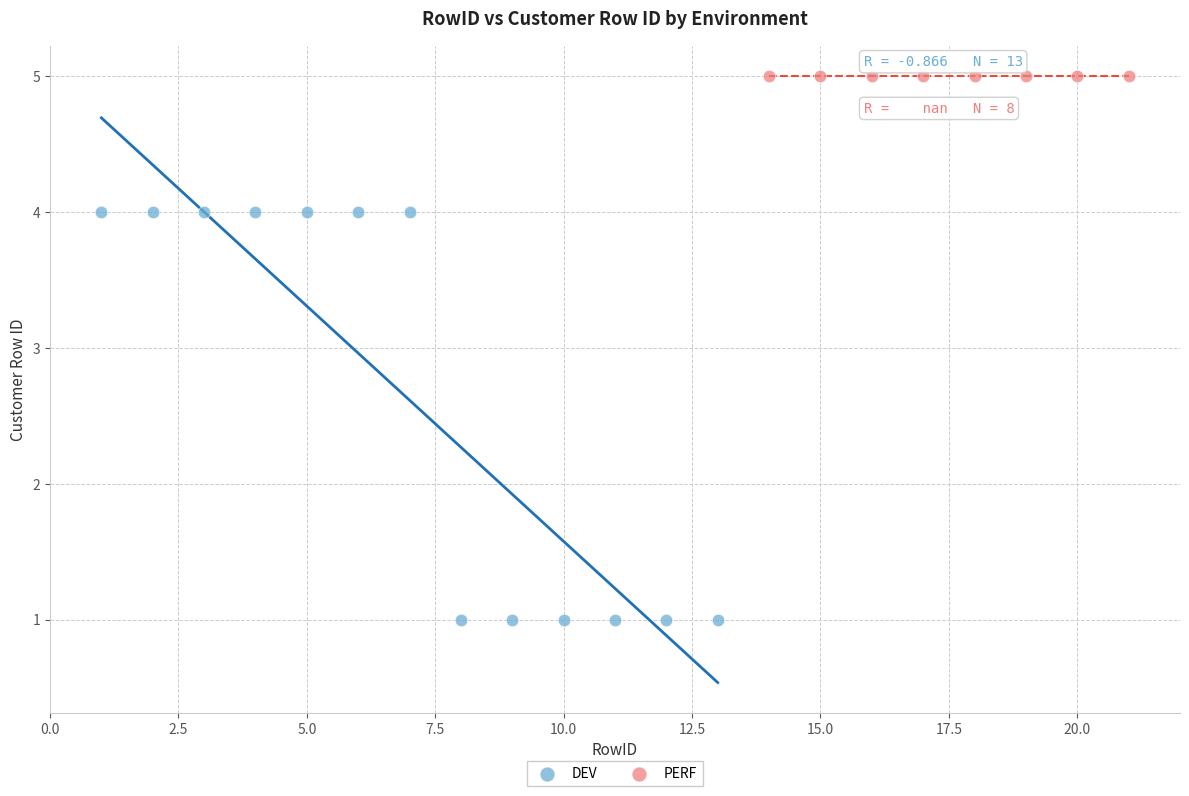

Which series reaches the minimum Y coordinate?

DEV